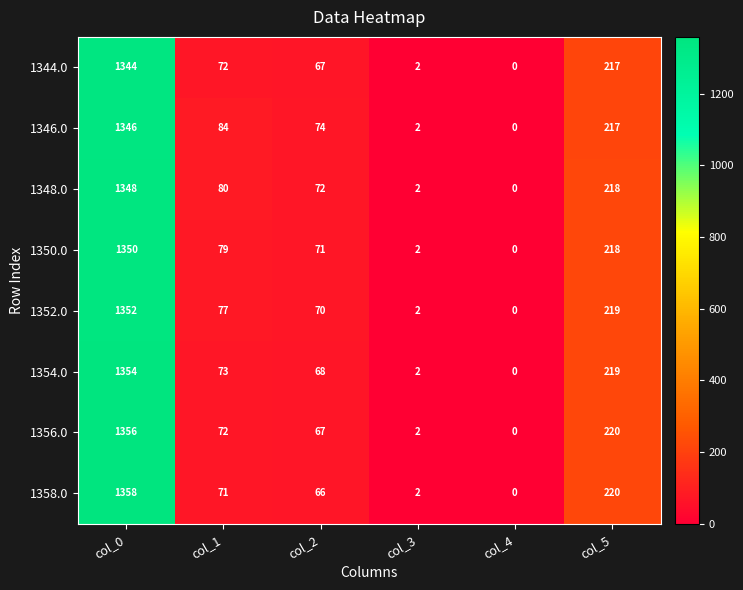

How many data points in 1344.0 are less than 72?

3